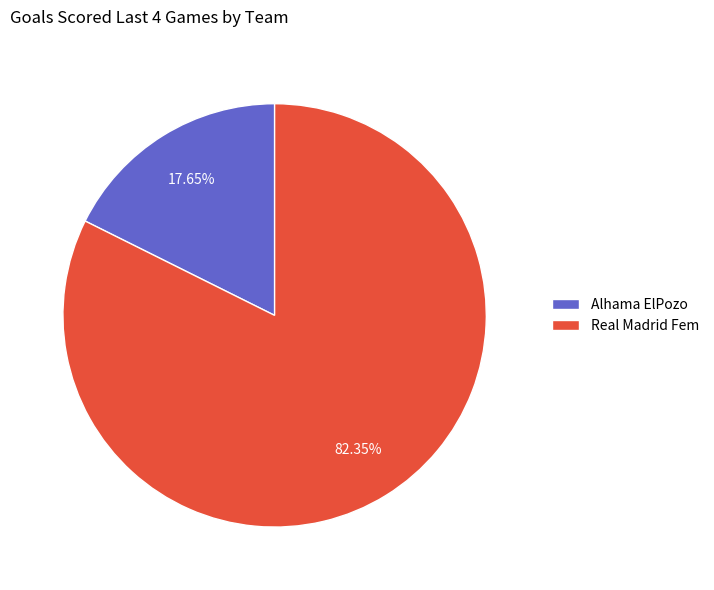

The Alhama ElPozo slice represents 18% of the pie. True or false?

True